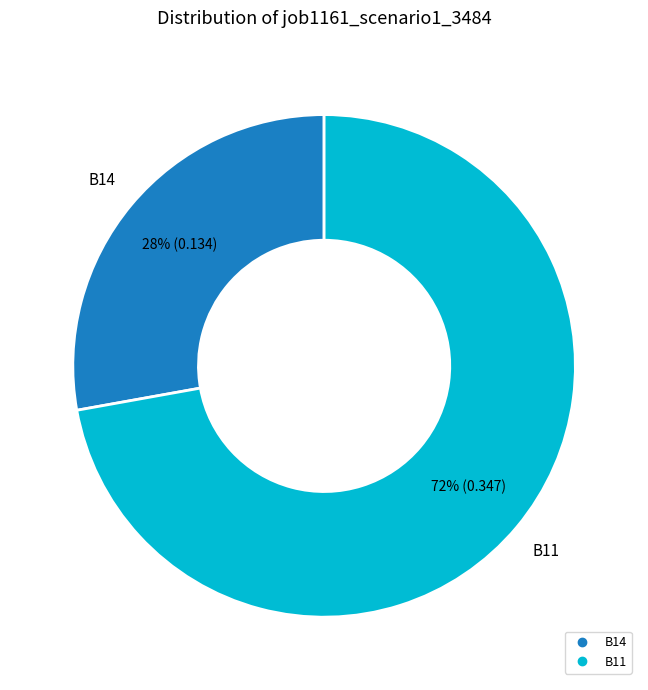

Is there a majority slice in this chart?

Yes